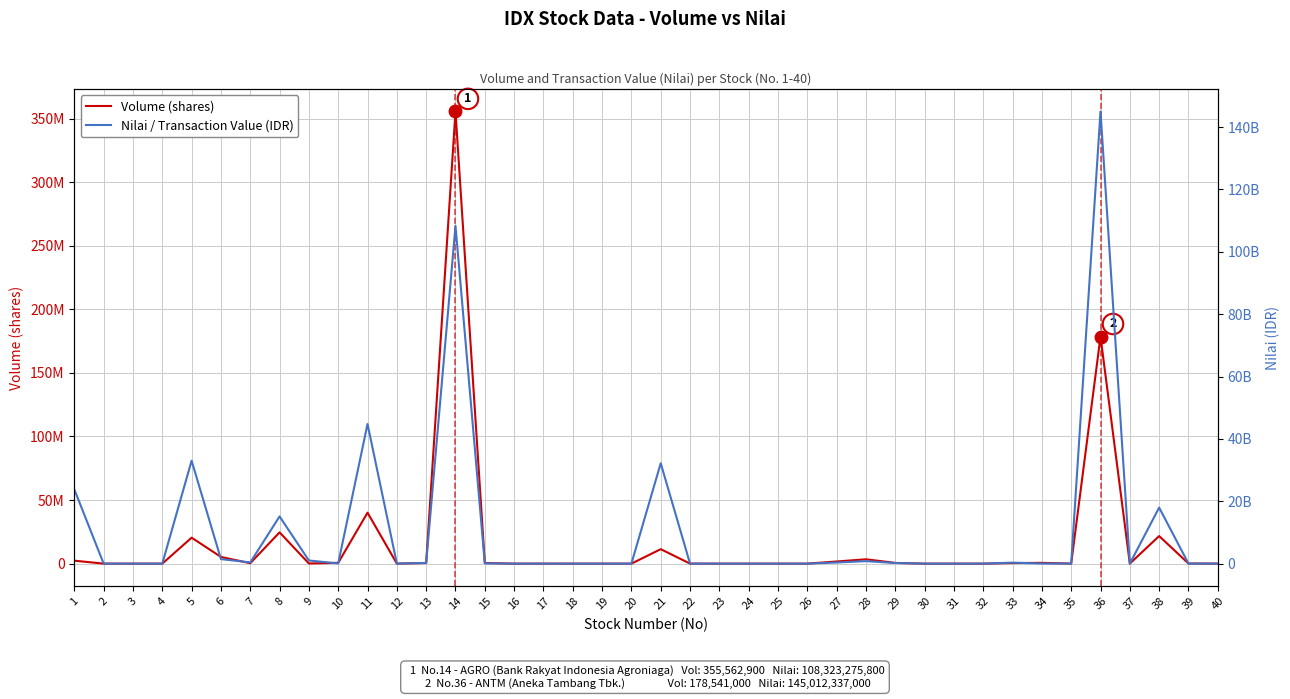

Reading right to left, transcribe all the data shown in this chart.

Volume (shares): 9300	107700	21689100	36000	178541000	27200	609700	447100	1600	800	0	568900	3417500	1687700	2300	300	2600	0	26600	11375100	200	700	0	16500	7200	478200	355562900	468400	14800	40083600	646000	130100	24594900	330100	5281300	20415200	0	0	13200	2324900
Nilai / Transaction Value (IDR): 1050600	17873300	17967828500	5184400	145012337000	14257500	30485000	322589500	3124000	207000	0	199362000	803440800	365634000	825600	69000	815000	0	7921800	32190500000	57600	35000	0	2982000	377100	84303600	108323275800	239266000	7116600	44780011500	68695900	1004185000	15139376500	392242500	1453996800	33010173500	0	0	660000	23788157500